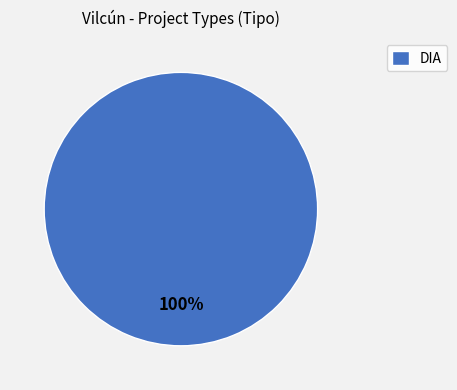

What percentage is the DIA slice, to the nearest percent?

100%